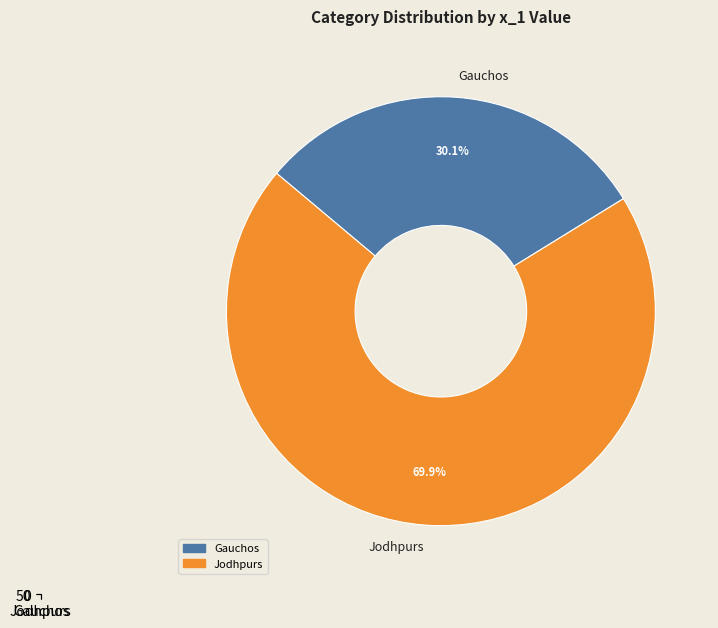

Which slice is the largest?

Jodhpurs